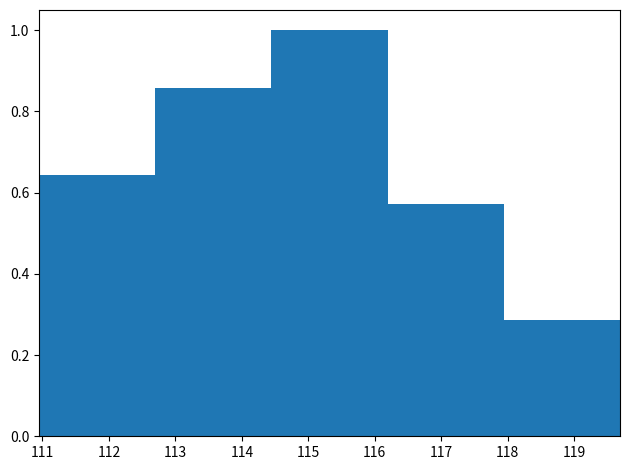

Reading left to right, transcribe this chart: for each bar, give the range it covers on the x-axis and its height. Neither the bar edges nor the heights are printed on the chart, so give them approximately, as read against the axes.

111.0 to 112.7: 0.64
112.7 to 114.4: 0.86
114.4 to 116.2: 1.00
116.2 to 117.9: 0.58
117.9 to 119.7: 0.28